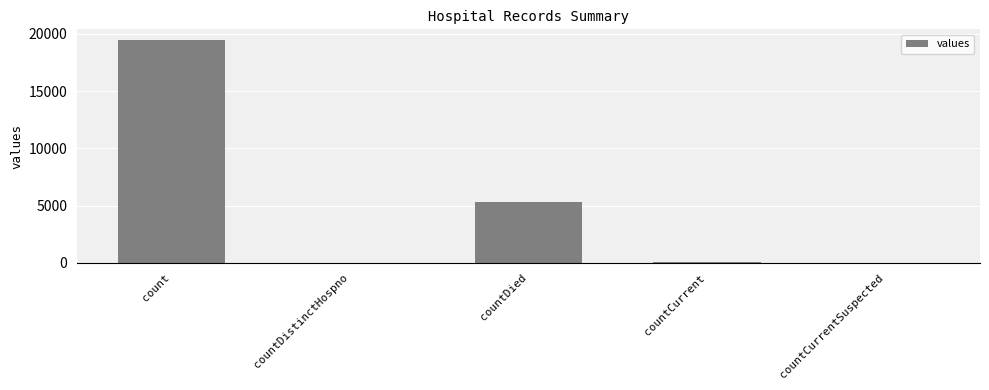

At which category does the chart reach its peak across all series?

count